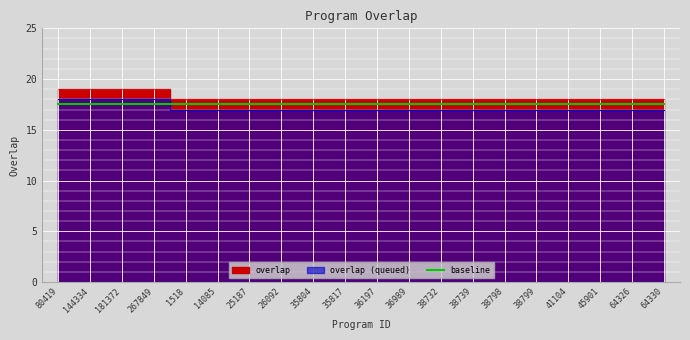

The value at 64330 is 30. True or false?

False